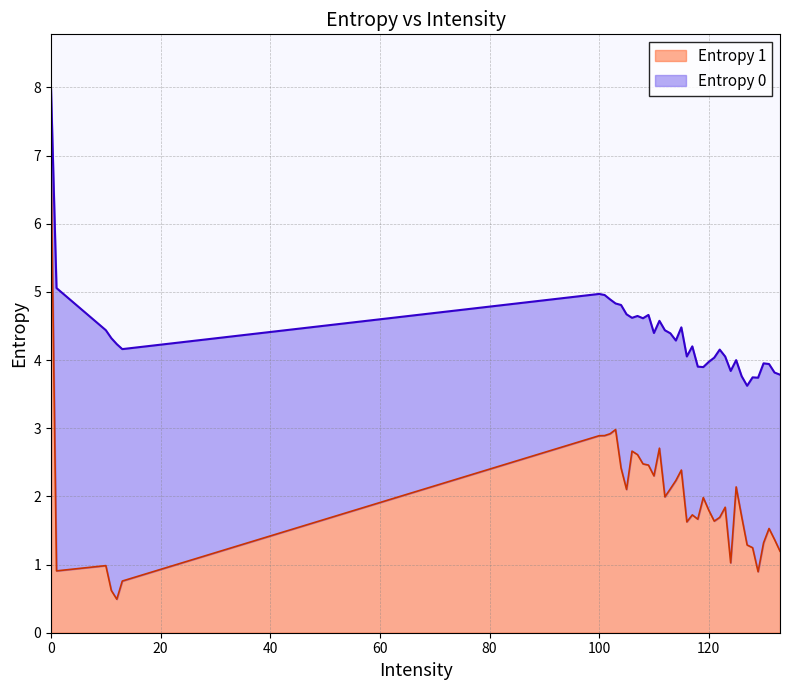

Which series has the largest range (max minus min)?

Entropy 1